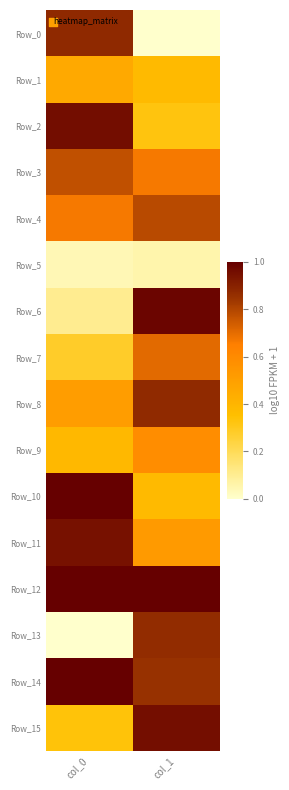

Between col_0 and col_1, which is larger?

col_0